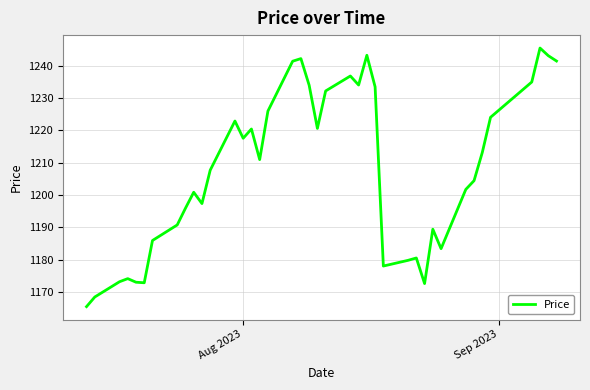

What is the difference between the maximum and minimum values?

80.1